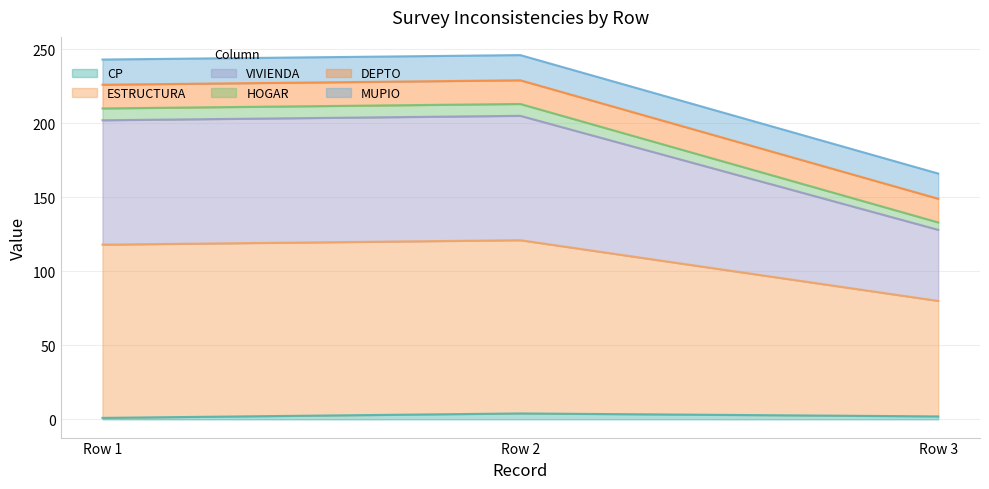

What are all the series names shown in the legend?

CP, ESTRUCTURA, VIVIENDA, HOGAR, DEPTO, MUPIO